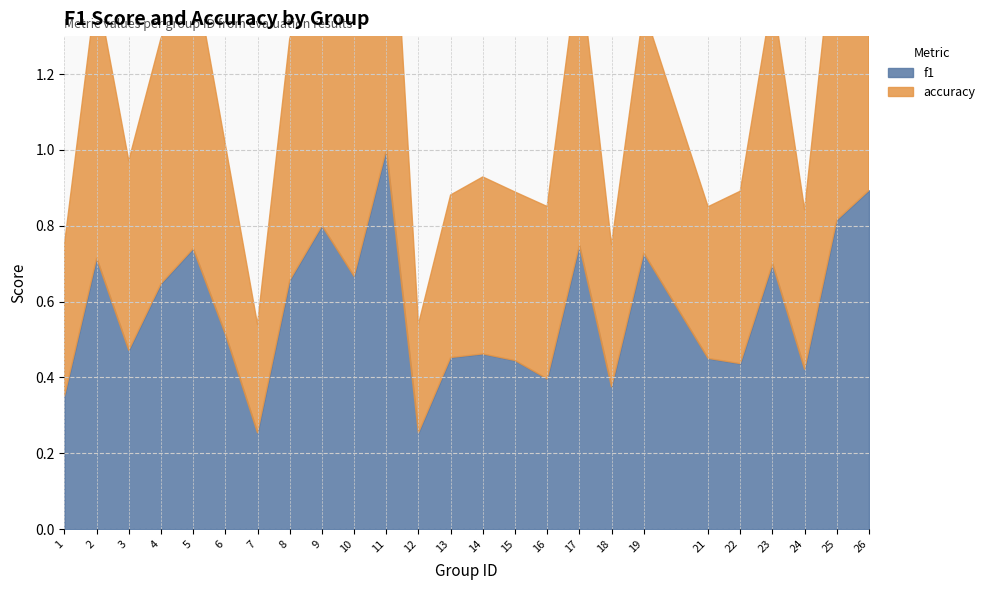

Count the number of data series in this chart.

2